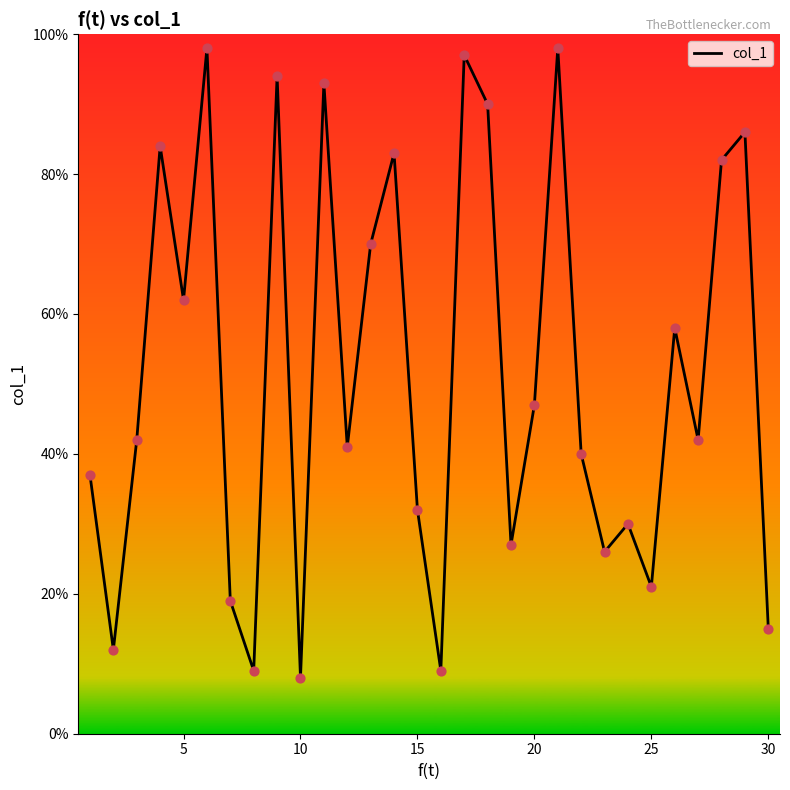

What is the minimum value shown in the chart?

8